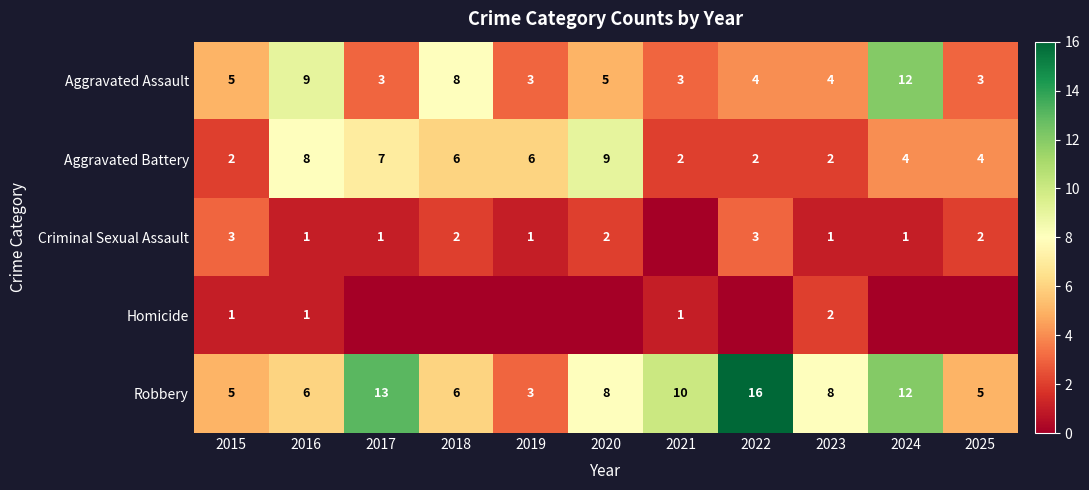

Which has a higher value, 2023 or 2024?

2024